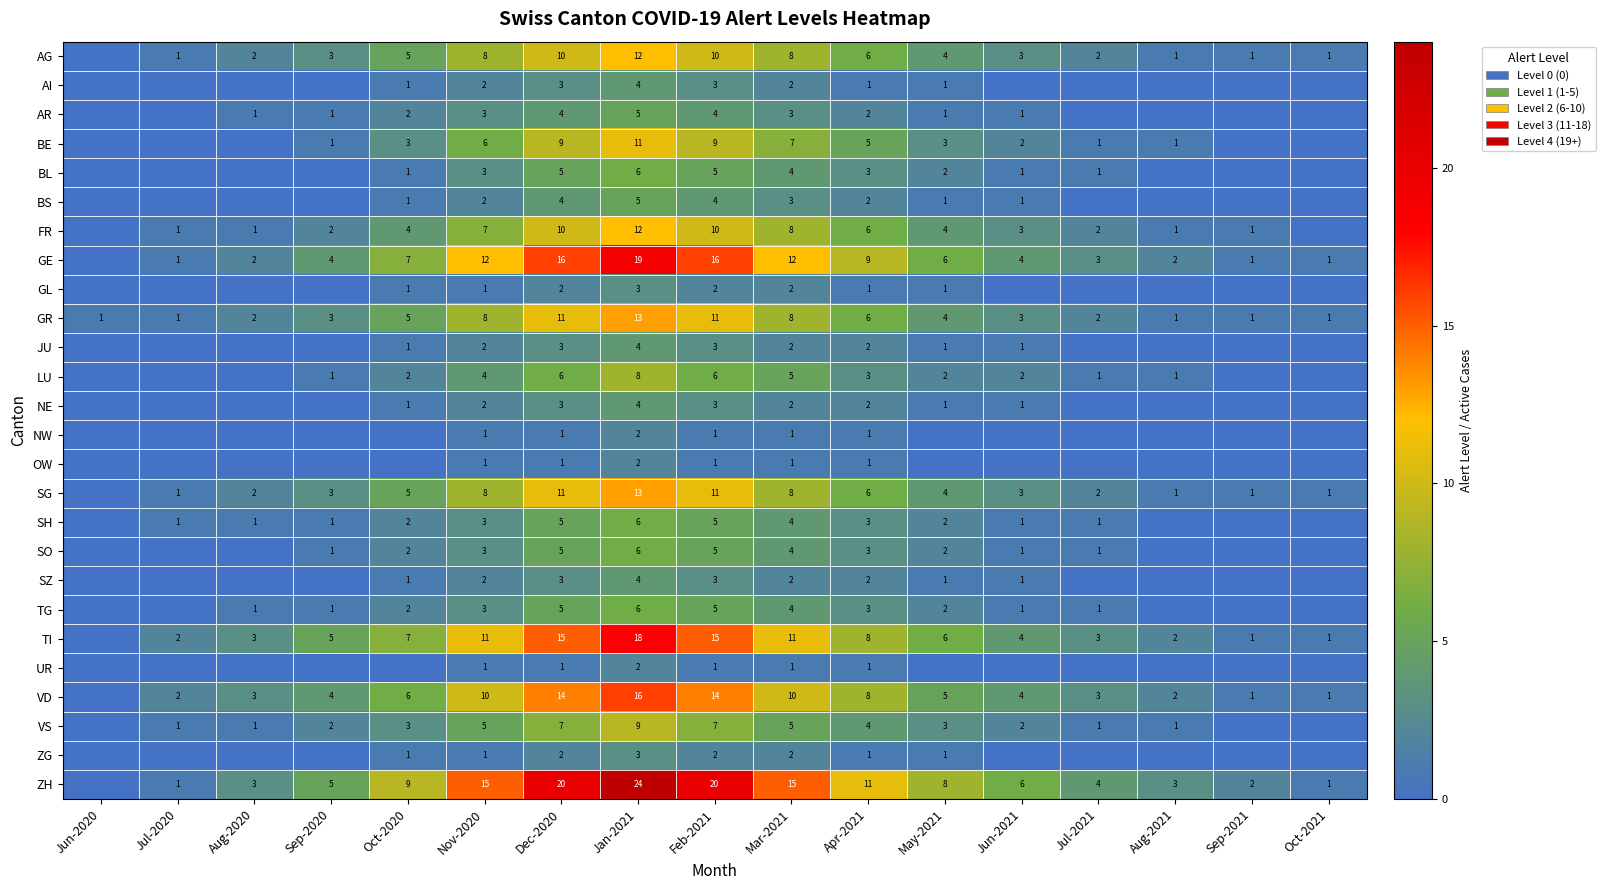

Which label corresponds to the largest value in the chart?

Jan-2021